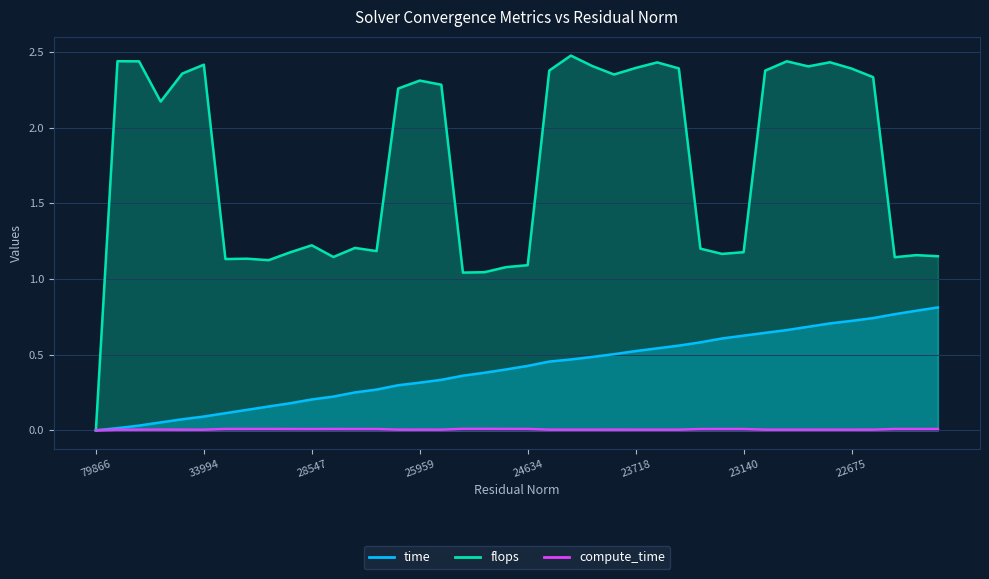

Is the value of flops at 23139.978516 greater than the value of time at 22519.582031?

Yes